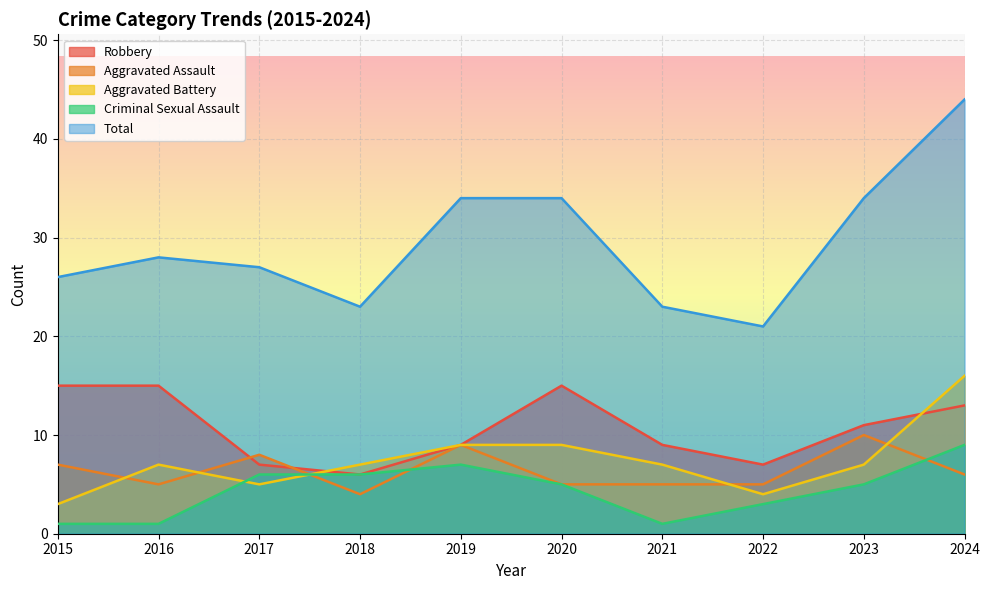

How many lines are shown in the chart?

5